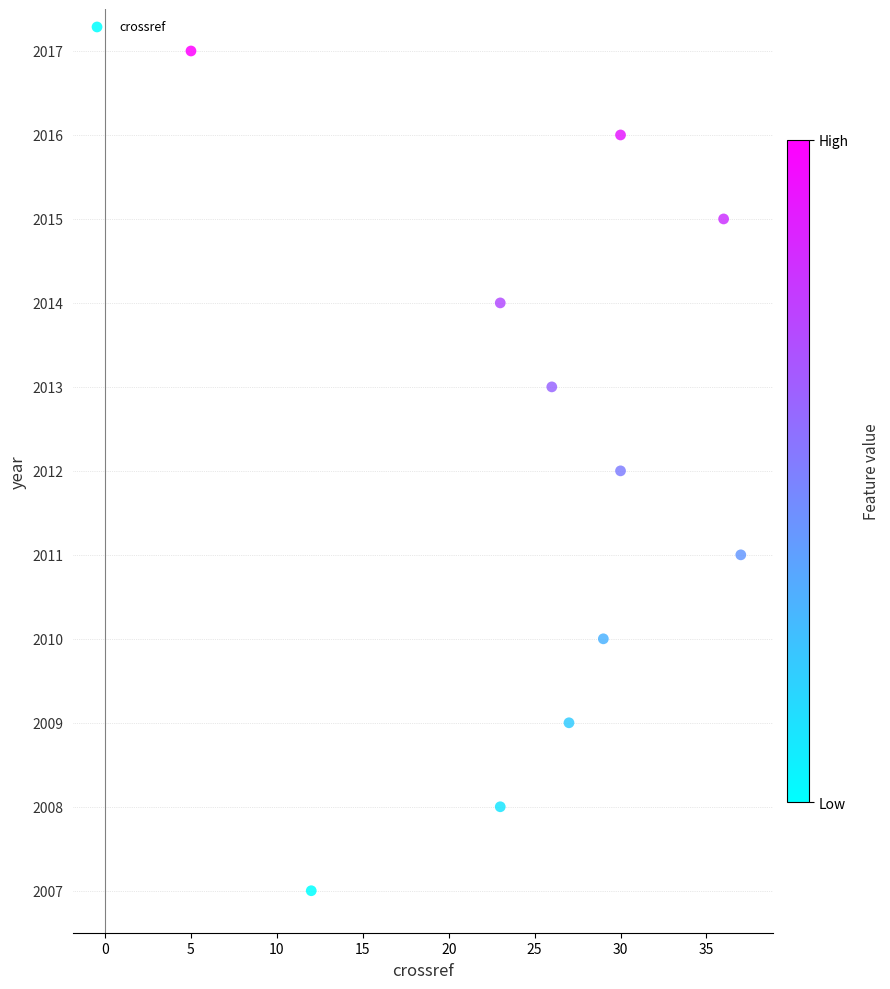

What is the range of X values (max minus min)?

32